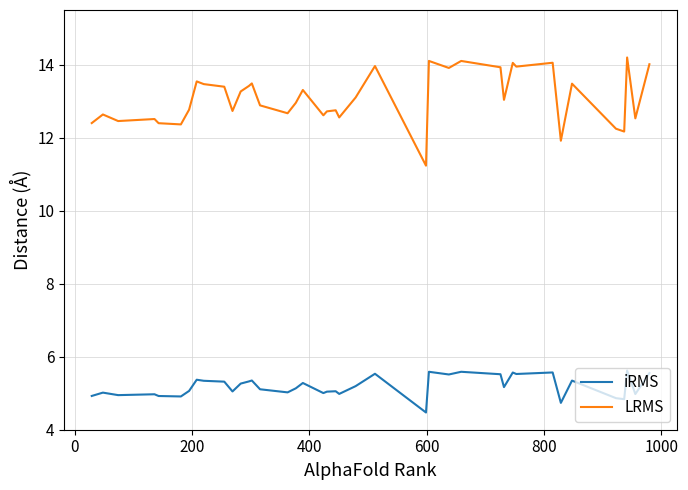

What is the lowest value of the iRMS series?

4.5